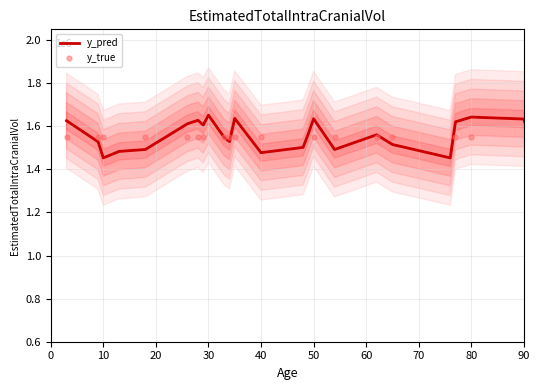

Which series has the largest total across all categories?

y_pred